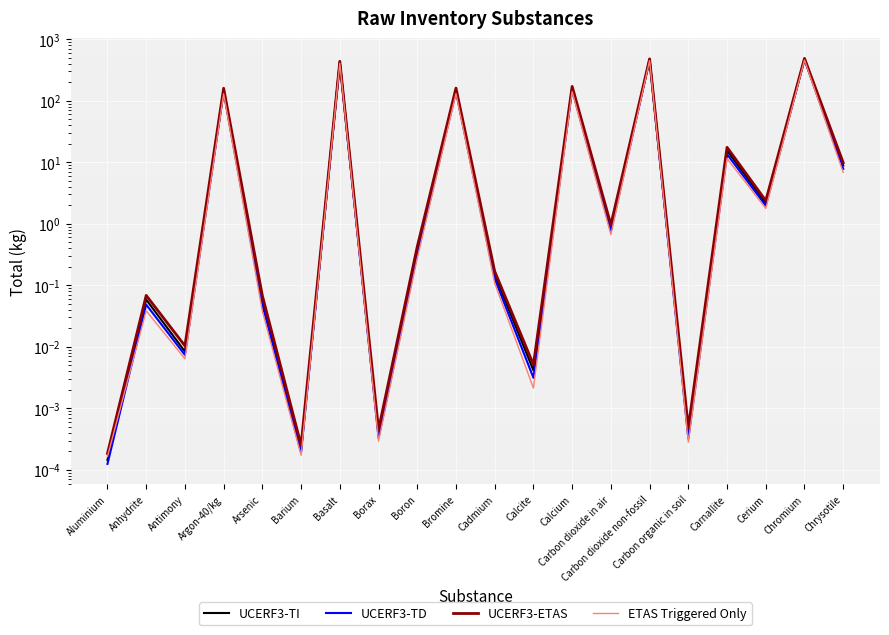

What is the difference between the maximum and minimum values in the UCERF3-TI series?

477.4